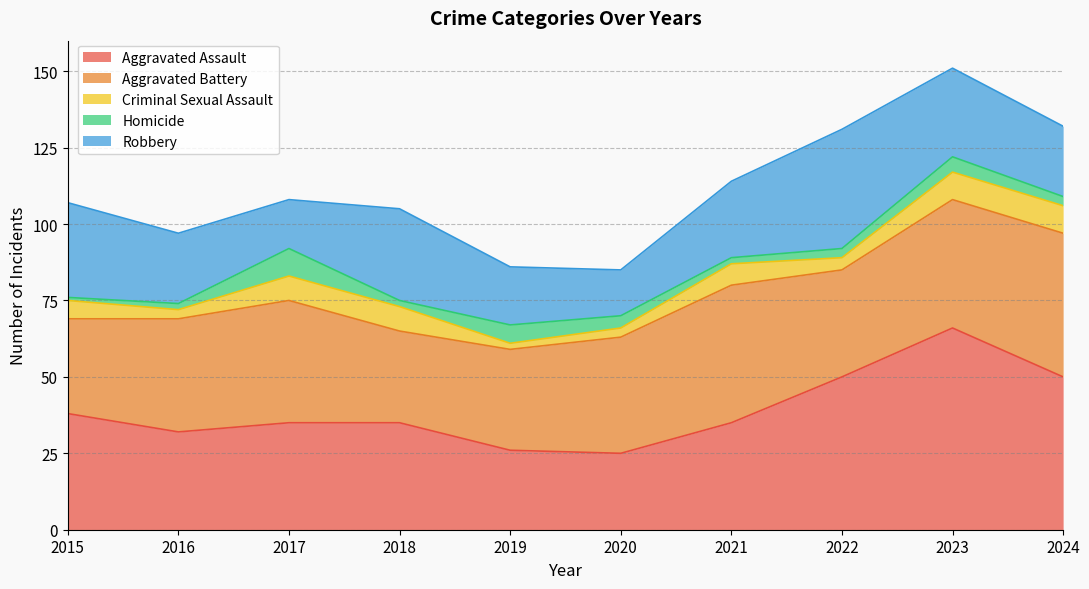

Which category has the lowest value across all series?

2015